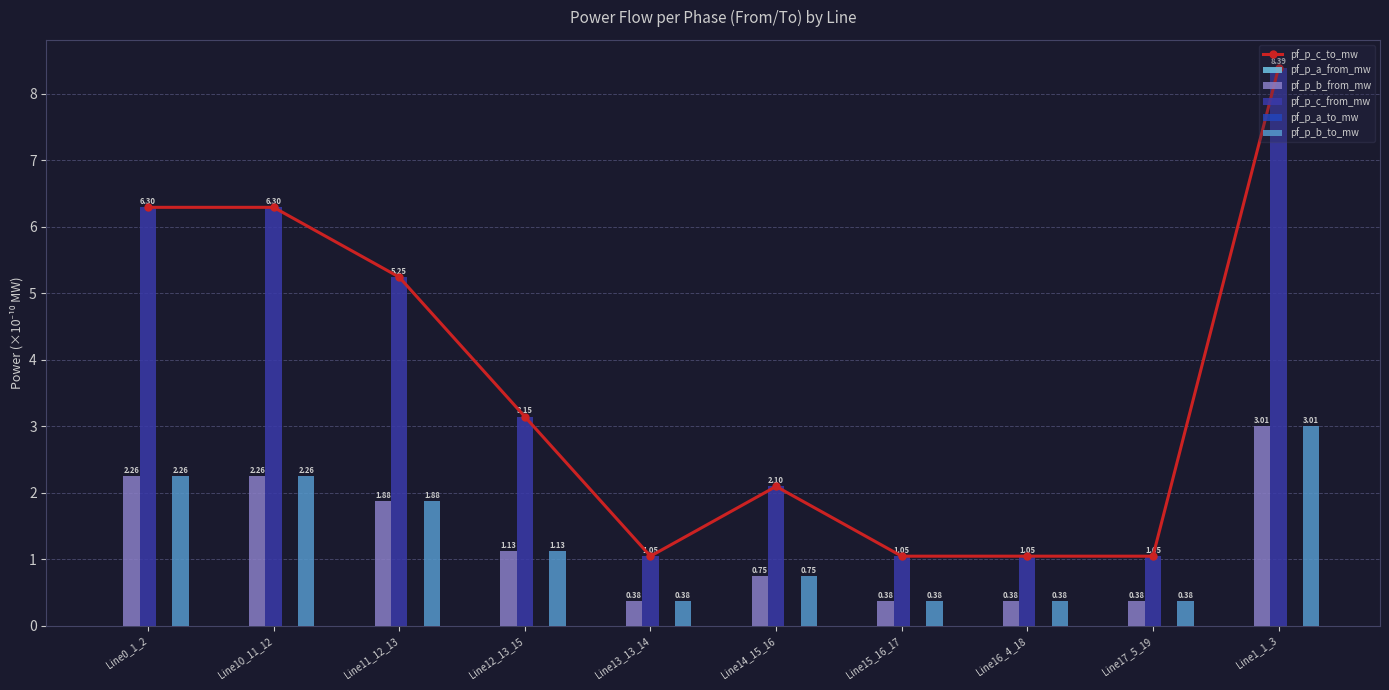

Is it true that pf_p_a_to_mw equals 0.0 at Line1_1_3?

False